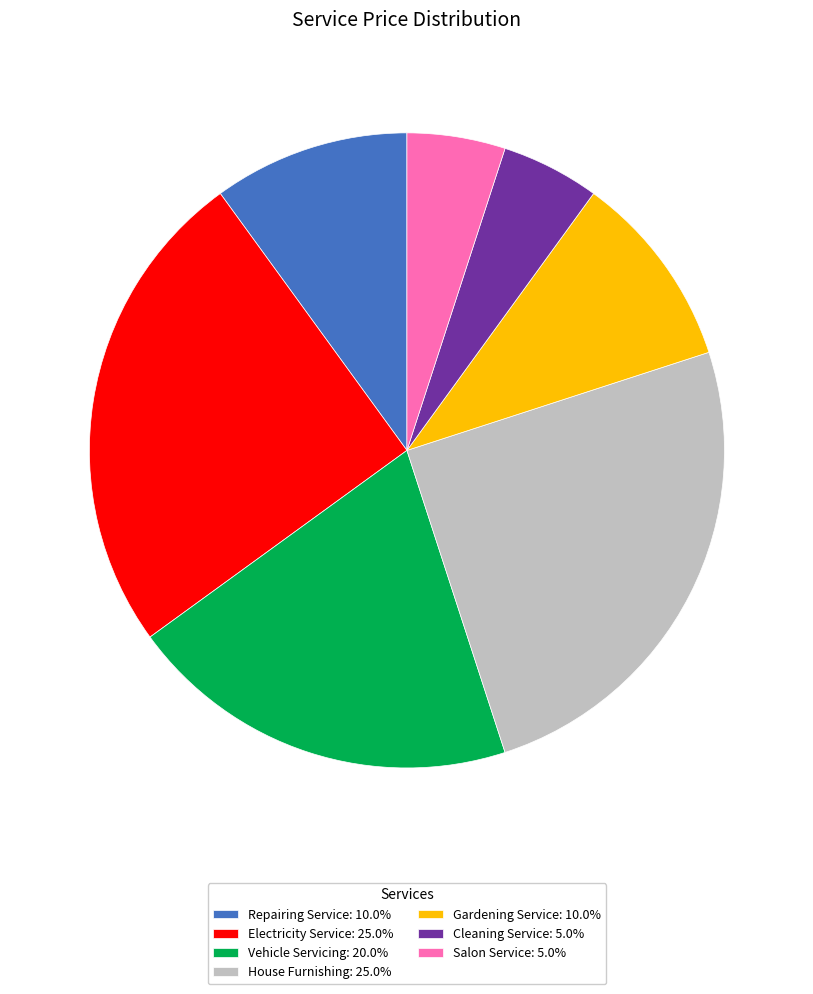

How many slices are in this pie chart?

7